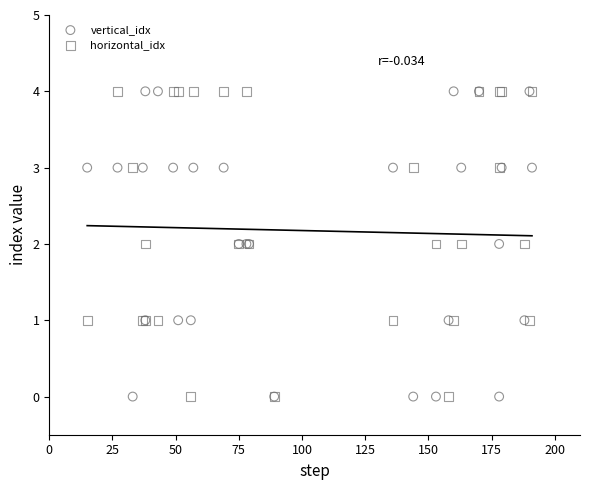

What is the X range (max minus min) for the scatter plot?

176